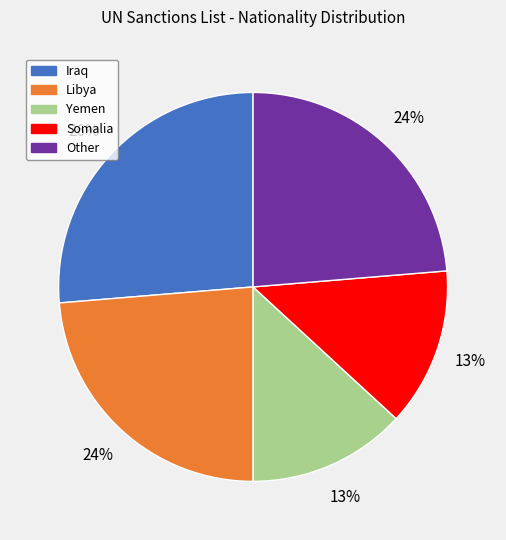

Is there any slice that represents more than half of the pie?

No